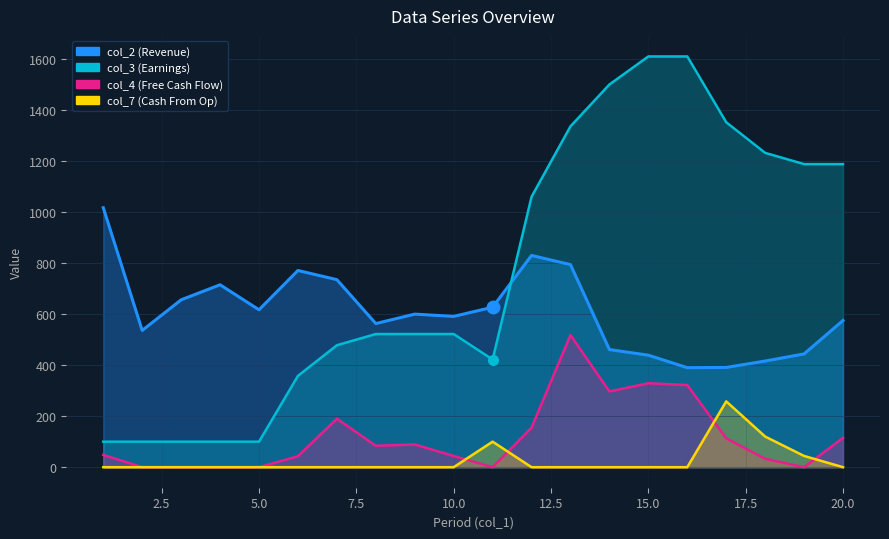

At which label does col_2 reach its peak?

1